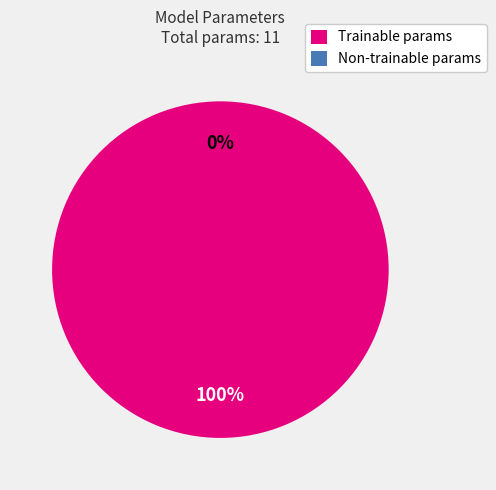

To the nearest percent, what portion does Trainable params represent?

100%